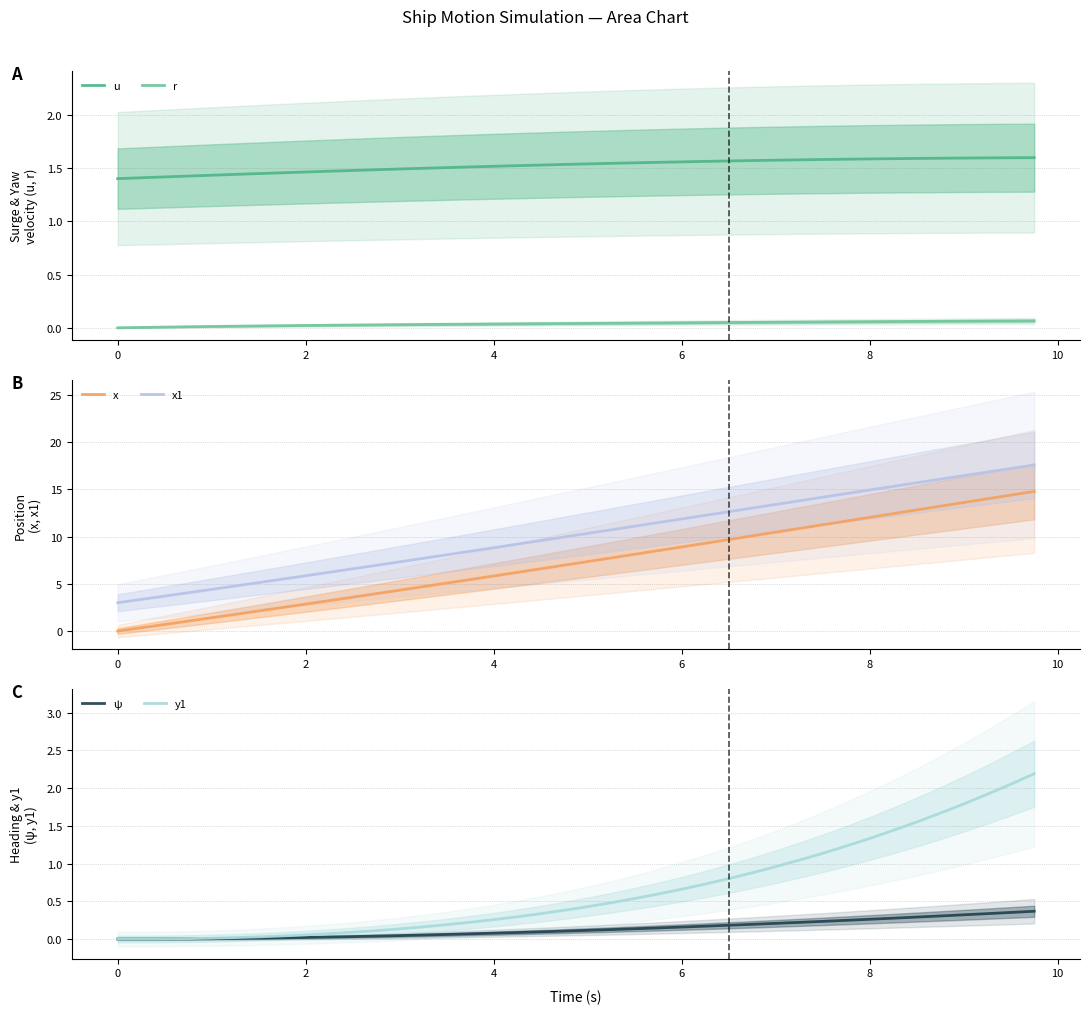

True or false: r and u intersect in this chart.

False